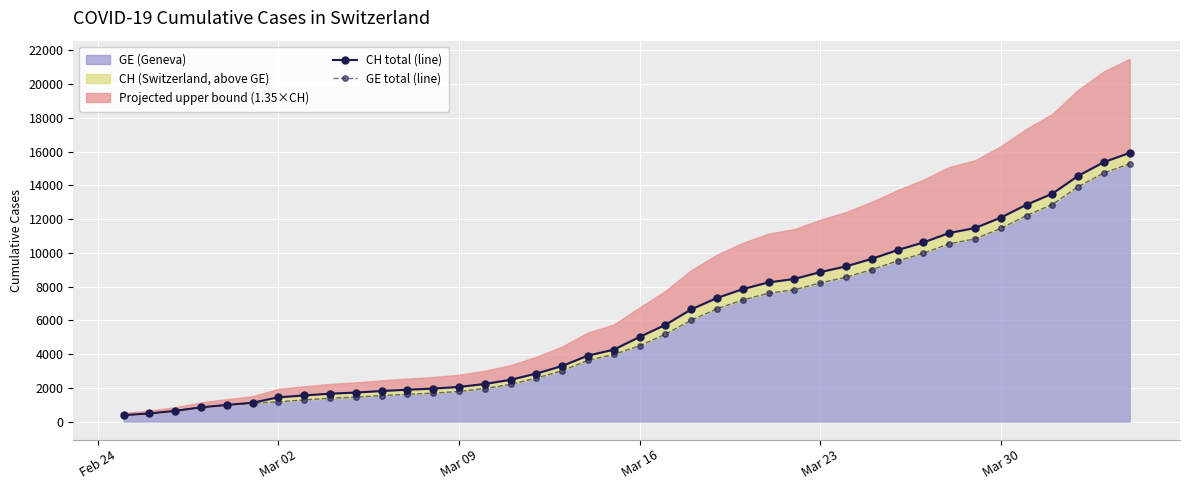

How many values in the GE total (line) series are below 4485?

20